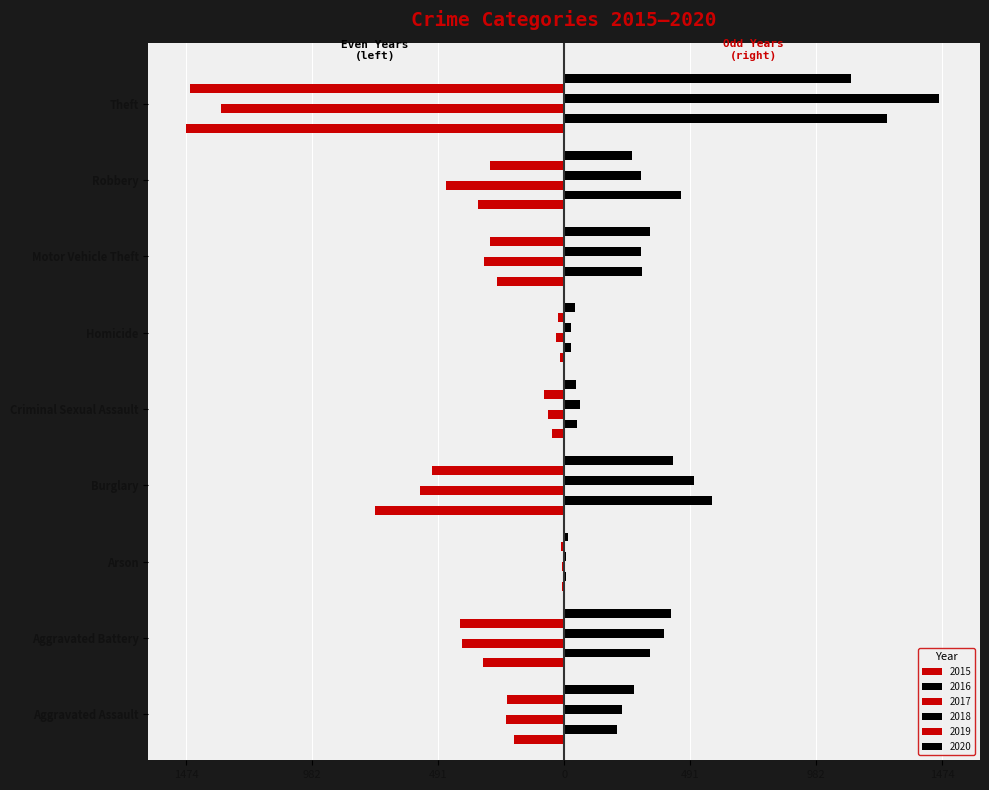

Reading left to right, list all the values displayed in this chart.

2015: -194	-316	-9	-738	-46	-15	-263	-337	-1474
2016: 206	336	7	576	50	26	304	454	1259
2017: -225	-400	-10	-562	-62	-33	-312	-460	-1339
2018: 225	389	7	506	60	25	298	301	1461
2019: -223	-407	-12	-517	-77	-22	-290	-287	-1459
2020: 273	416	17	425	48	41	333	263	1120